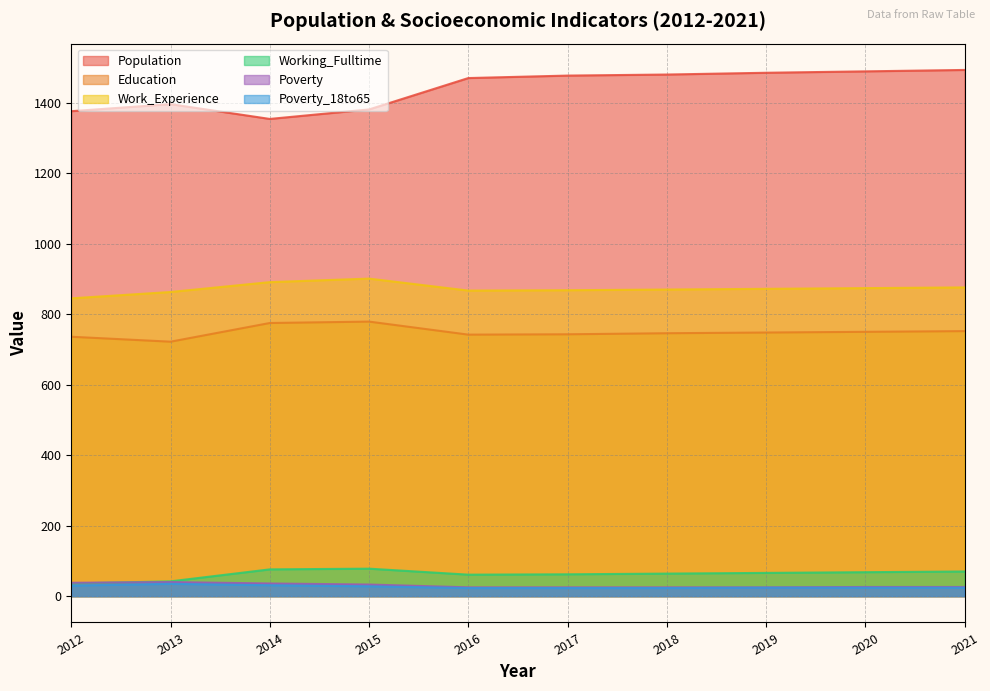

What are all the series names shown in the legend?

Population, Education, Work_Experience, Working_Fulltime, Poverty, Poverty_18to65